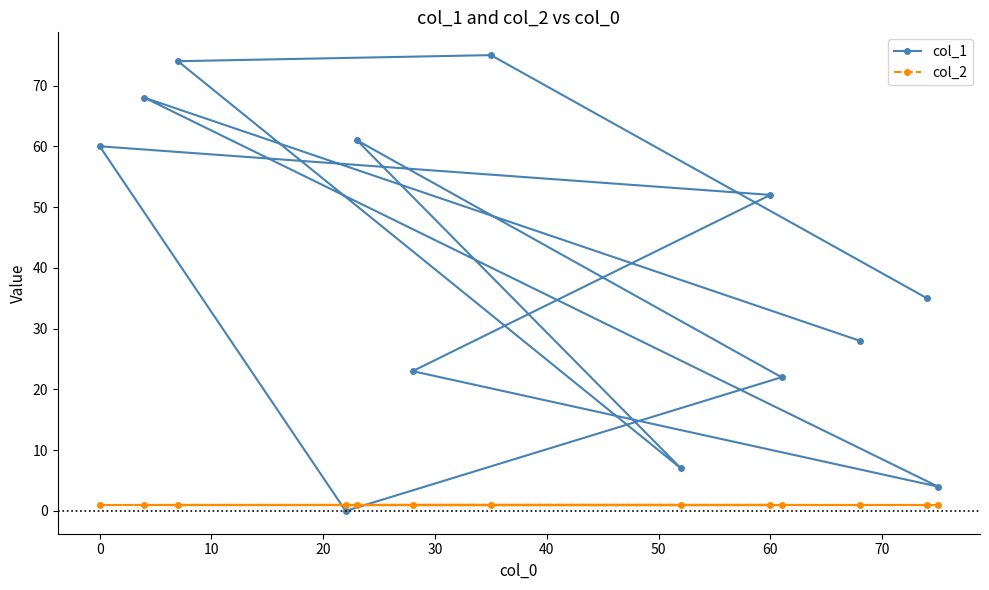

List the series in order of their overall mean, lowest first.

col_2, col_1